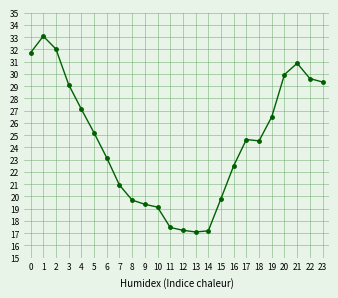

Reading left to right, extract all data points from this chart.

31.7	33.1	32.0	29.1	27.1	25.2	23.1	20.9	19.7	19.4	19.1	17.5	17.2	17.1	17.2	19.8	22.5	24.6	24.5	26.5	29.9	30.9	29.6	29.3